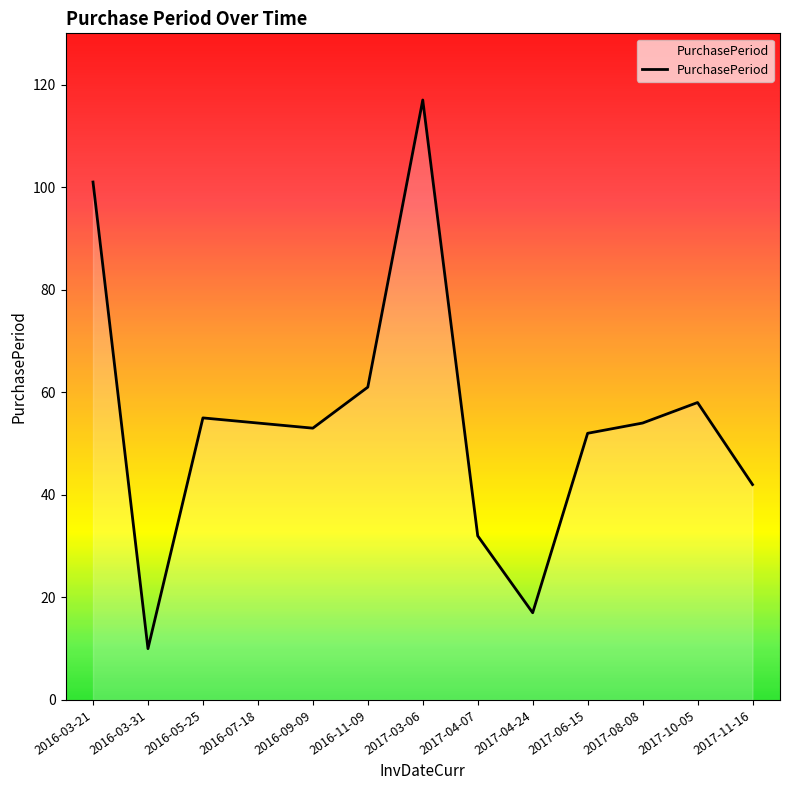

The chart shows a value of 75 at 2016-05-25. True or false?

False